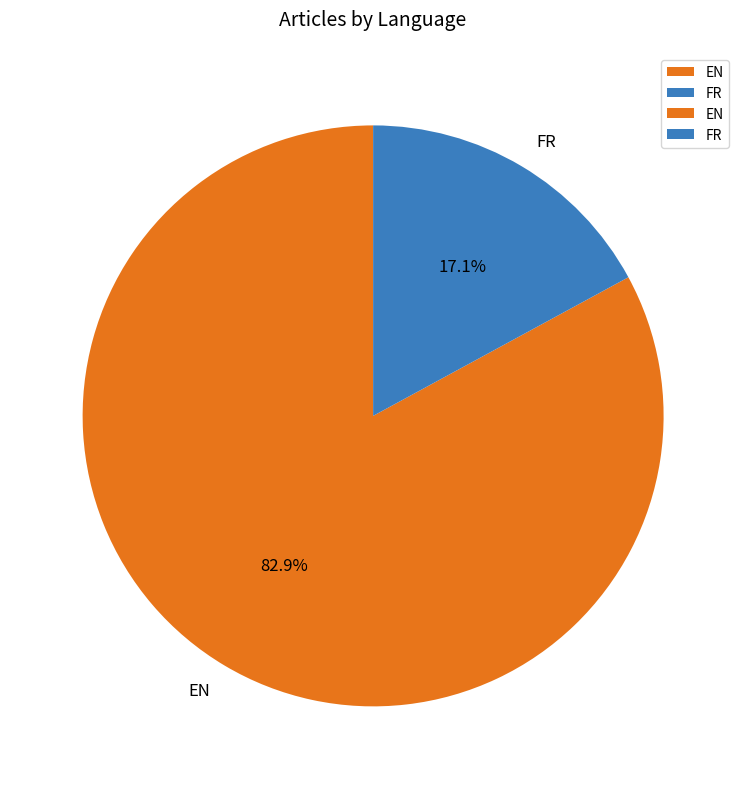

What percentage is the EN slice, to the nearest percent?

83%